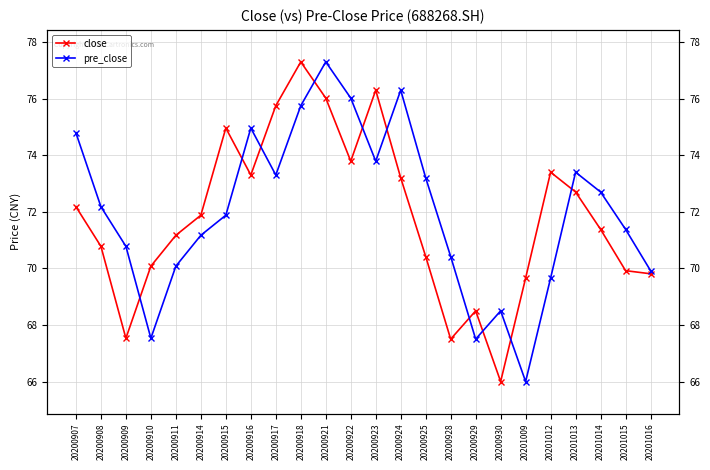

In close, how many points are lower than both neighbors (excluding endpoints)?

5